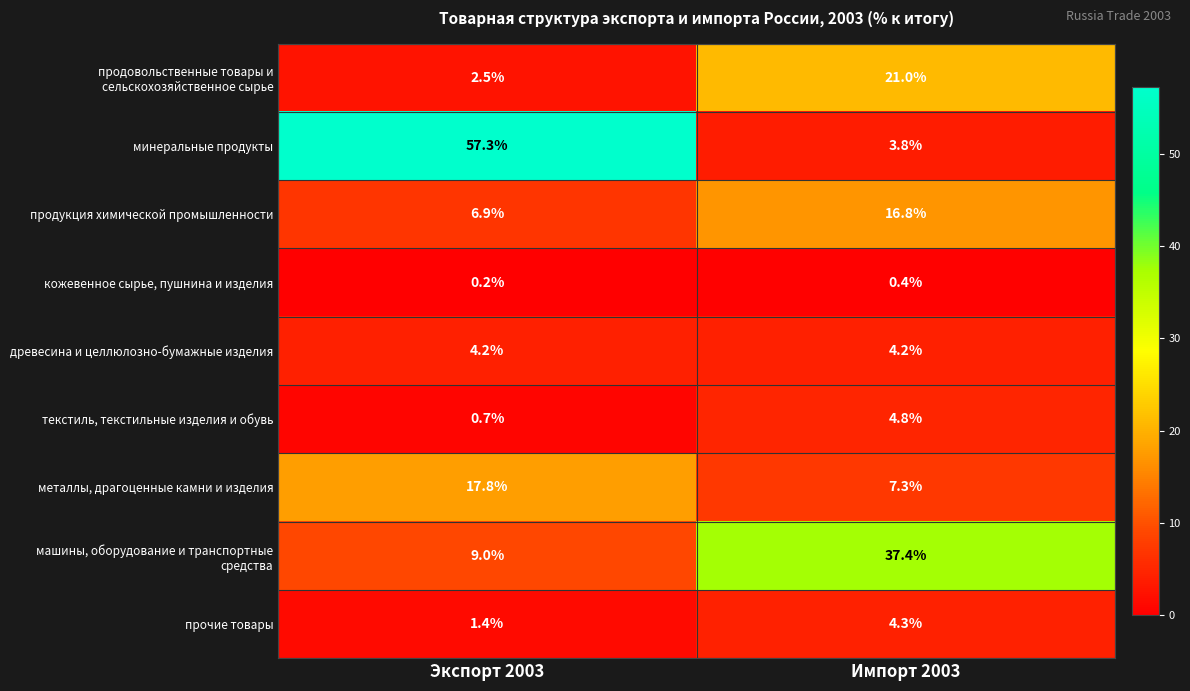

What is the total value across all series at Экспорт 2003?

100.0